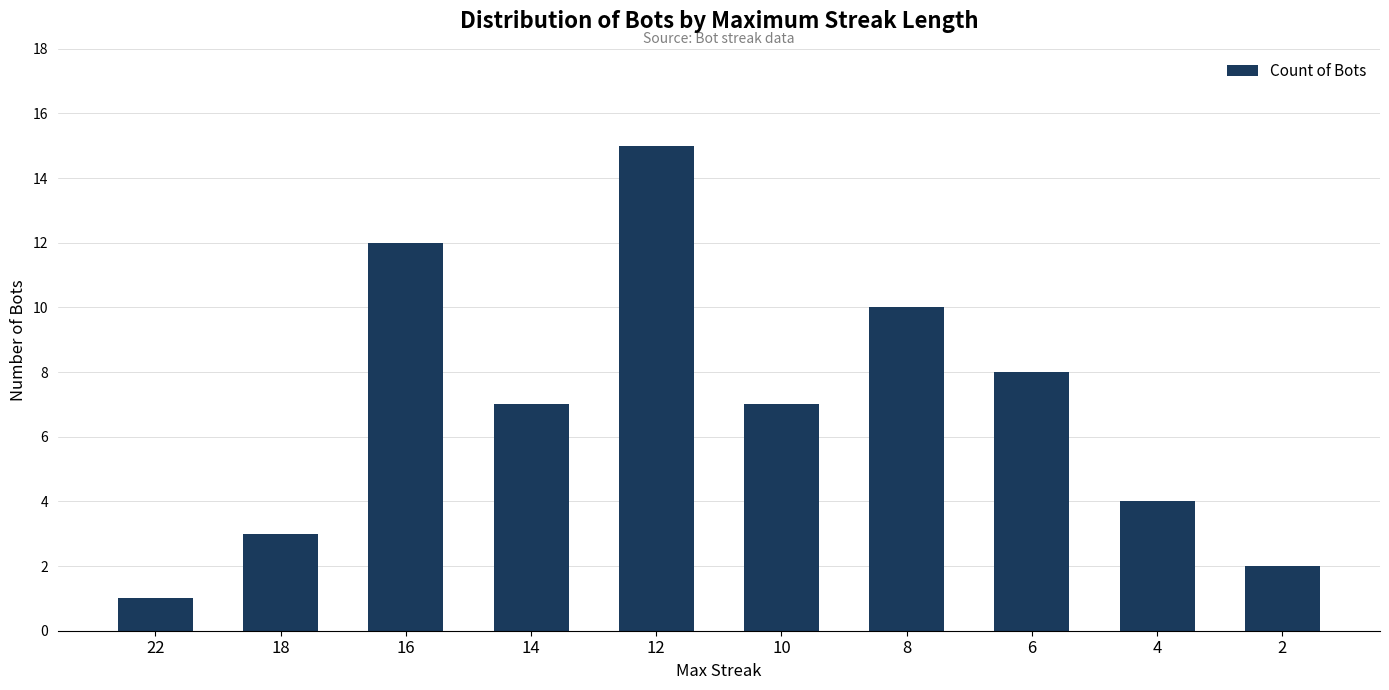

What is the sum of all values?

69